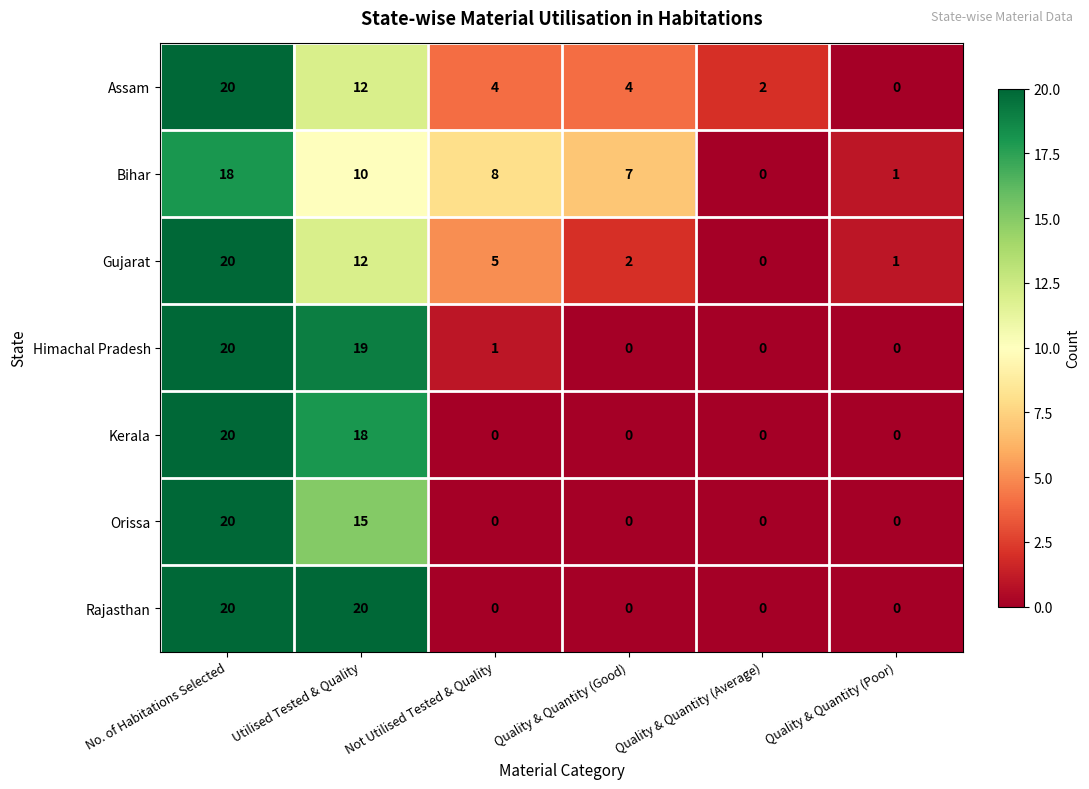

What is the difference between the highest and lowest values at No. of Habitations Selected?

2